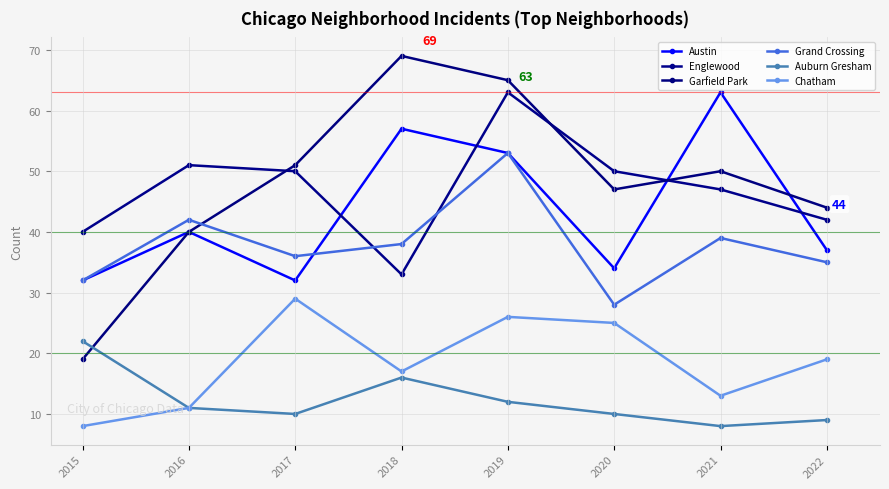

The Englewood series shows 24 at 2015. True or false?

False